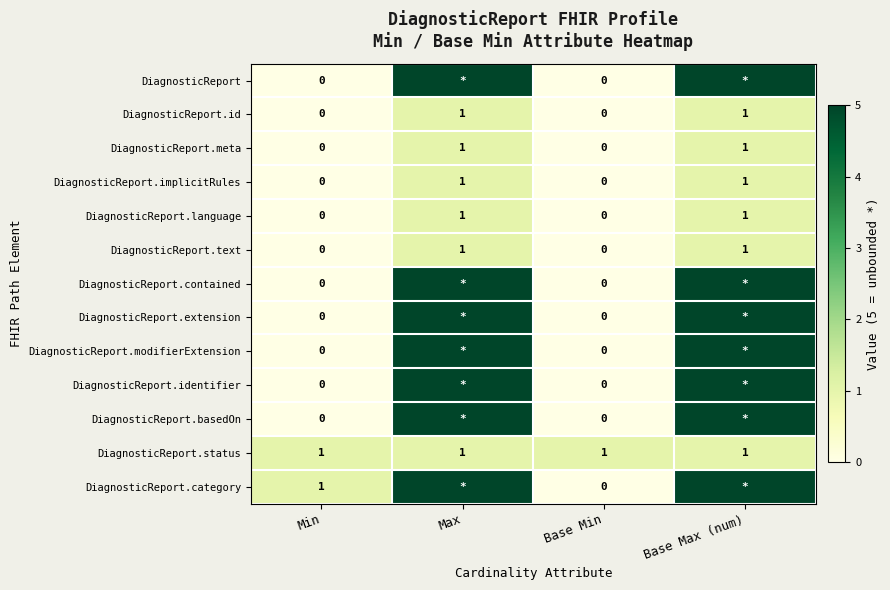

True or false: DiagnosticReport.implicitRules has a value of 0 at Base Min.

True